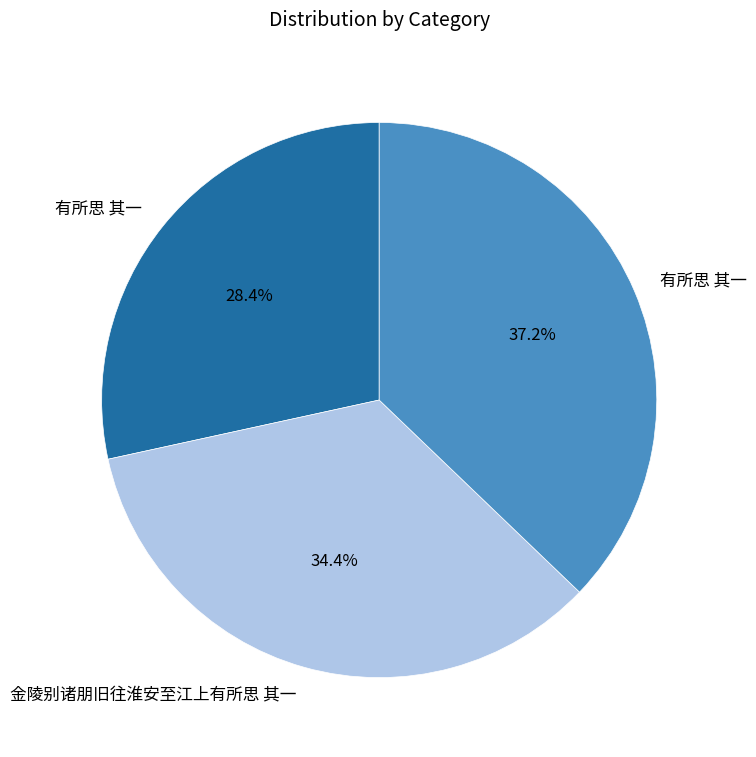

Is there a majority slice in this chart?

No